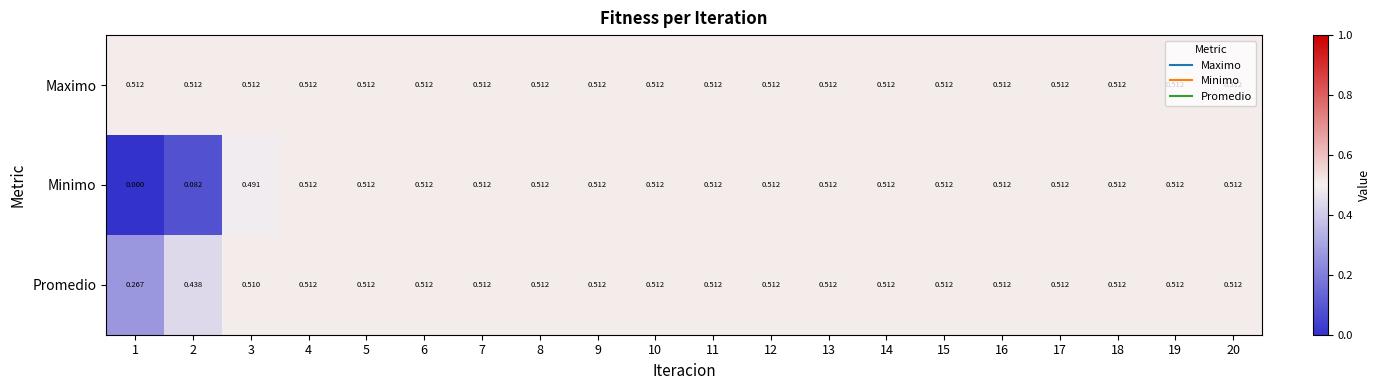

Which series has the largest total across all categories?

Maximo